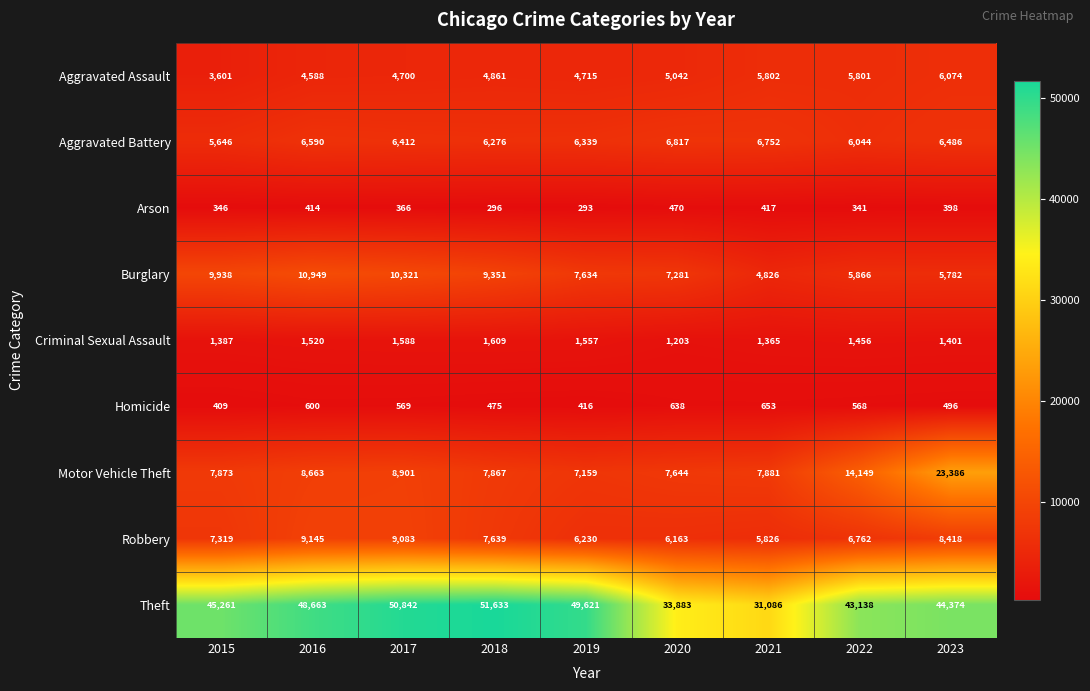

What is the spread (max minus min) of values at 2016?

48249